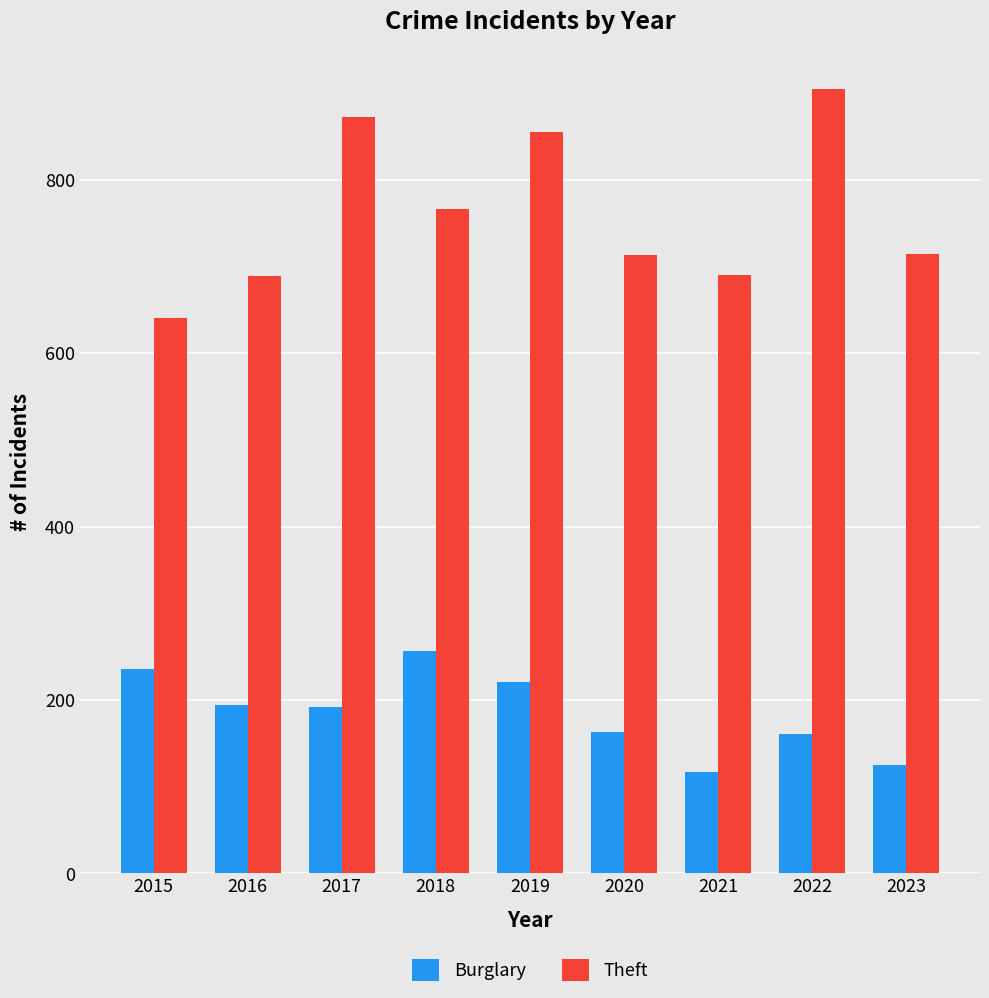

What is the total value across all series at 2016?

883